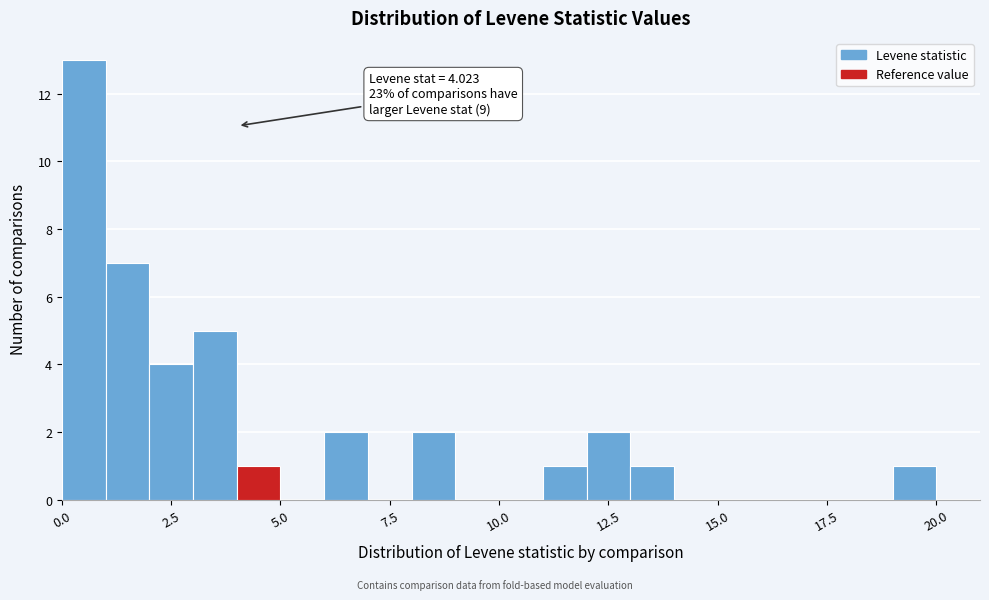

Read against the x-axis, roughly where is the centre of the tallest bar?

0.5